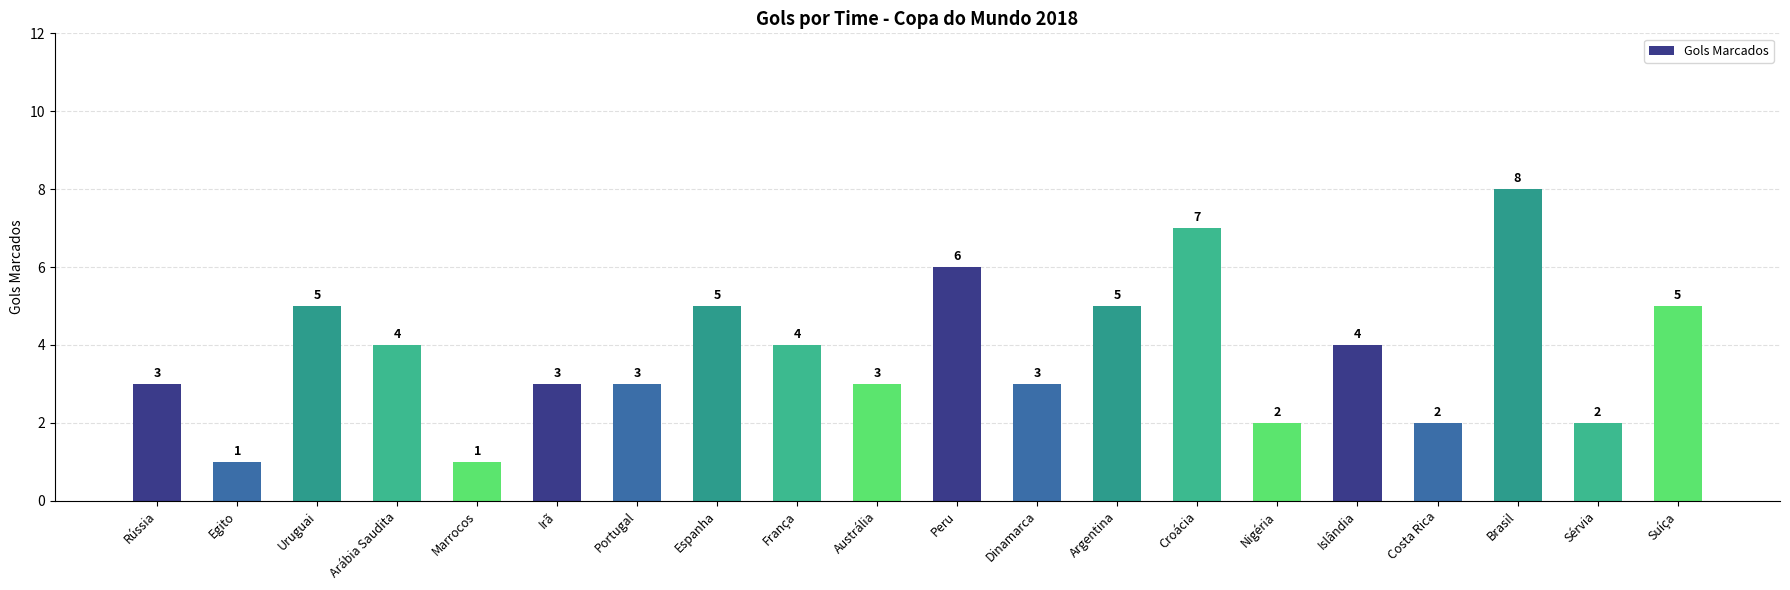

What is the change in value from Arábia Saudita to Argentina?

+1